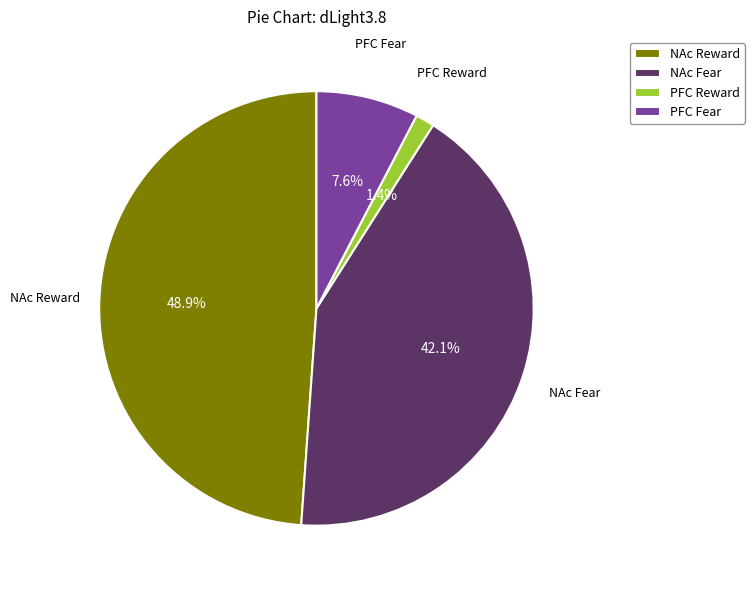

Combined, what portion of the pie is PFC Reward and NAc Reward?

50.3%